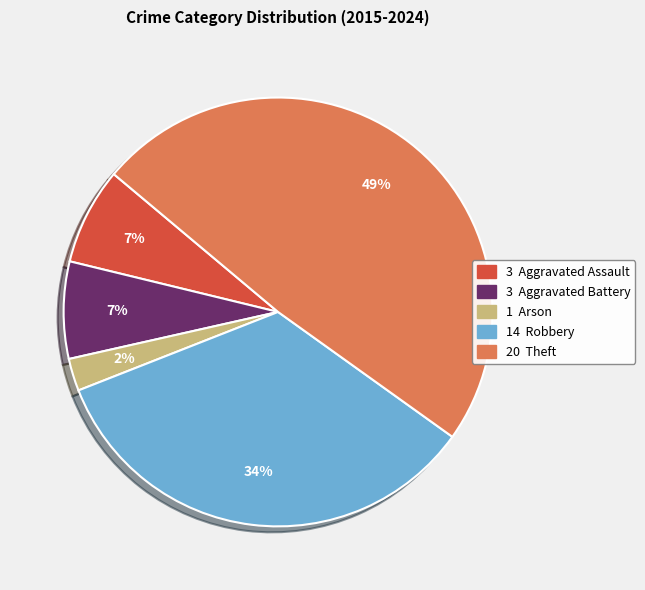

To the nearest percent, what is the average slice percentage?

20%